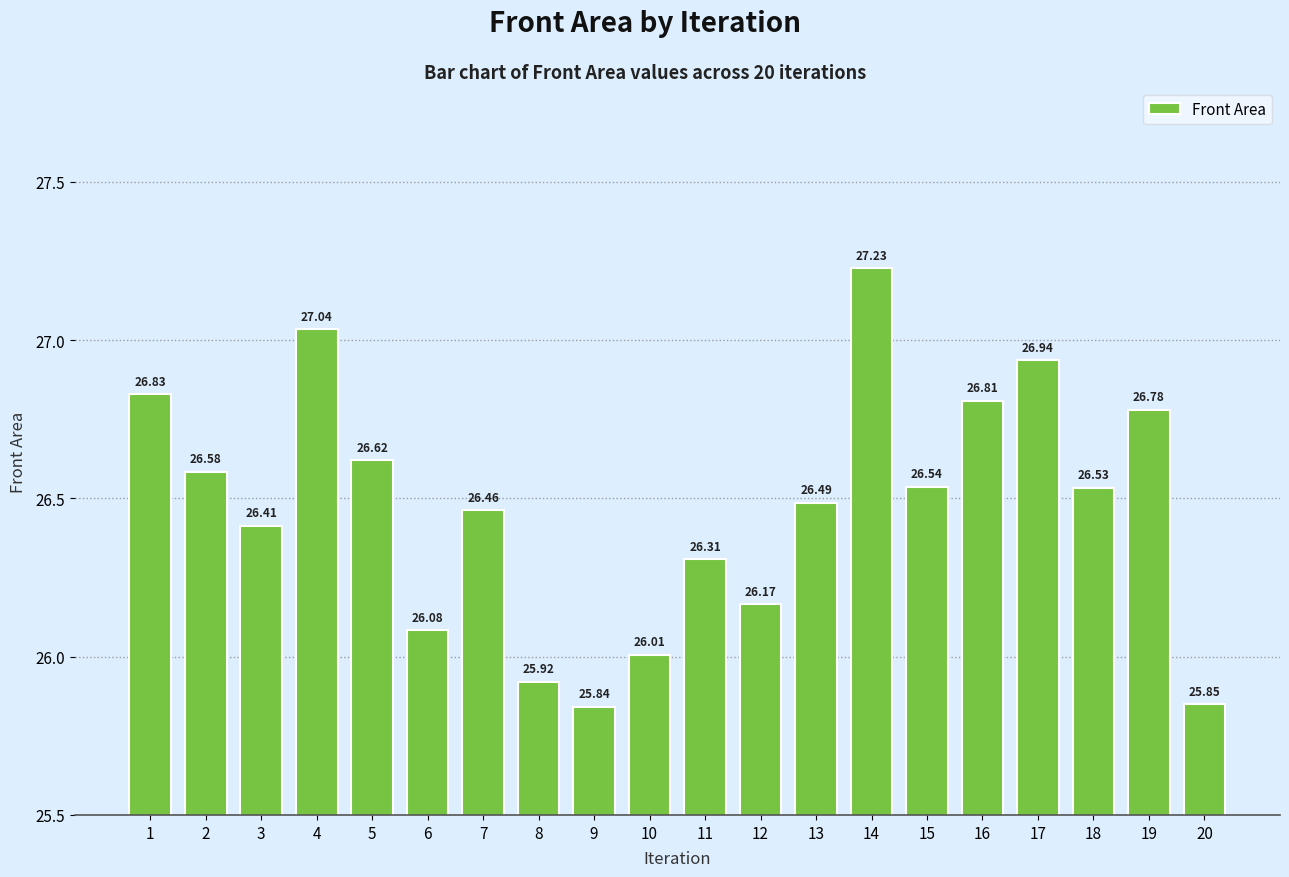

What is the maximum value shown in the chart?

27.2